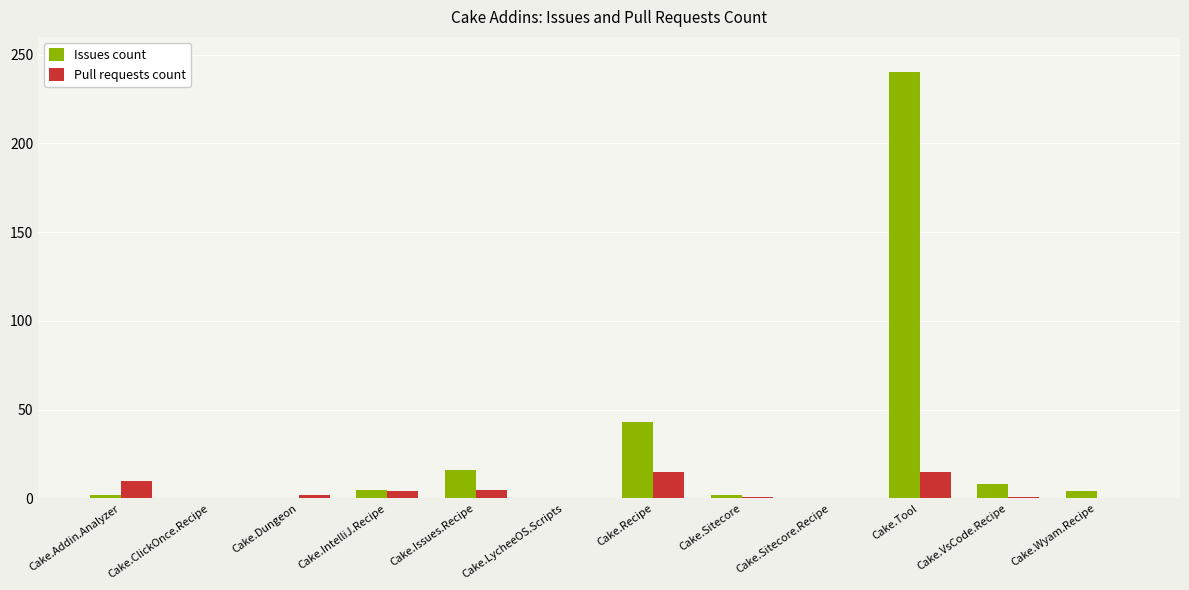

Which series changed the most between Cake.ClickOnce.Recipe and Cake.Issues.Recipe?

Issues count